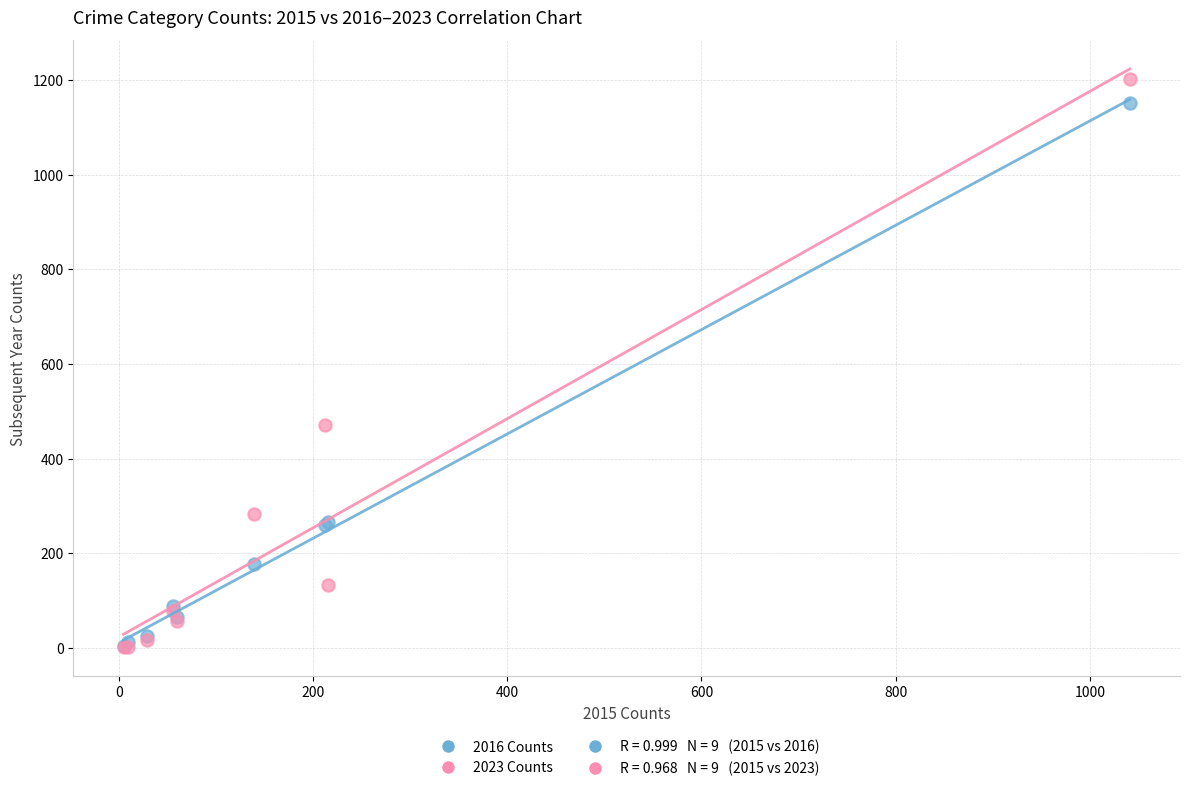

Which series contains the highest Y value?

2023 Counts